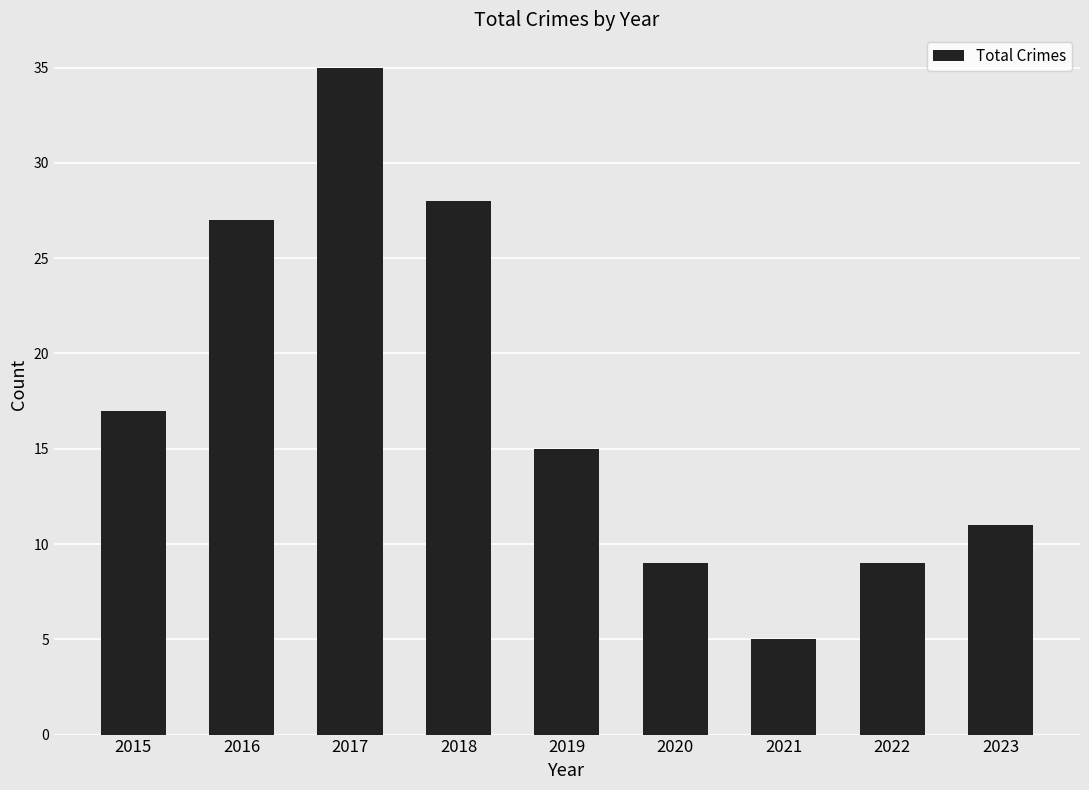

What is the average value?

17